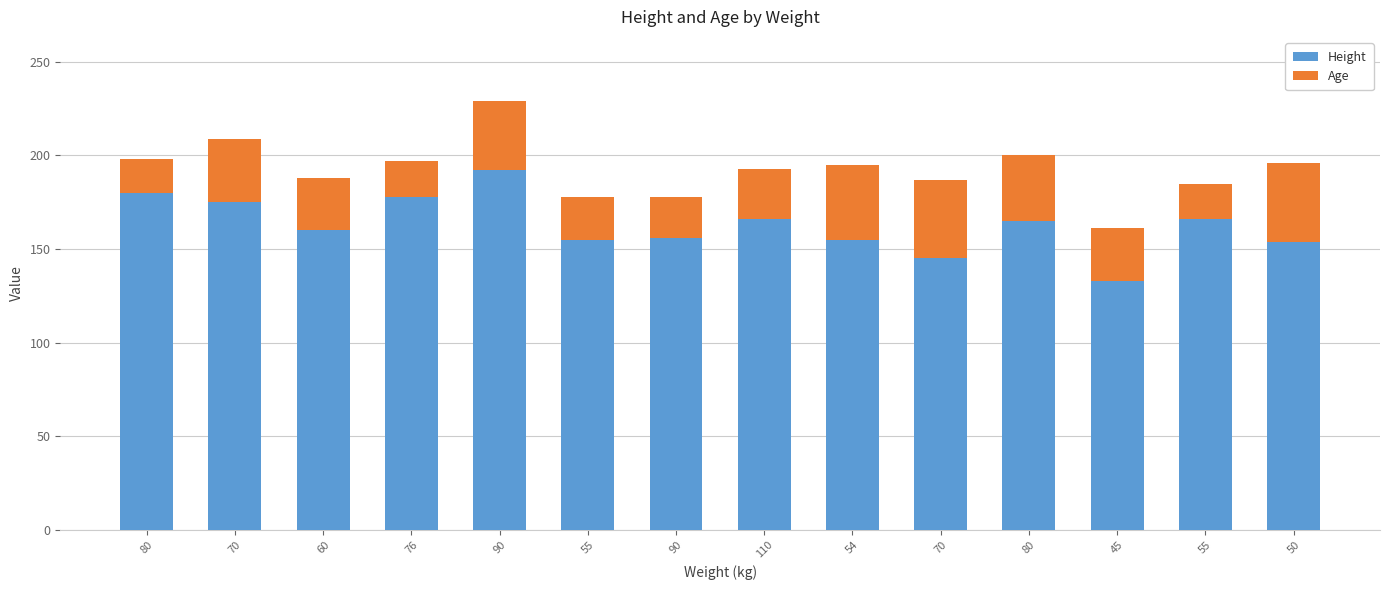

At how many categories does at least one series exceed 19?

14